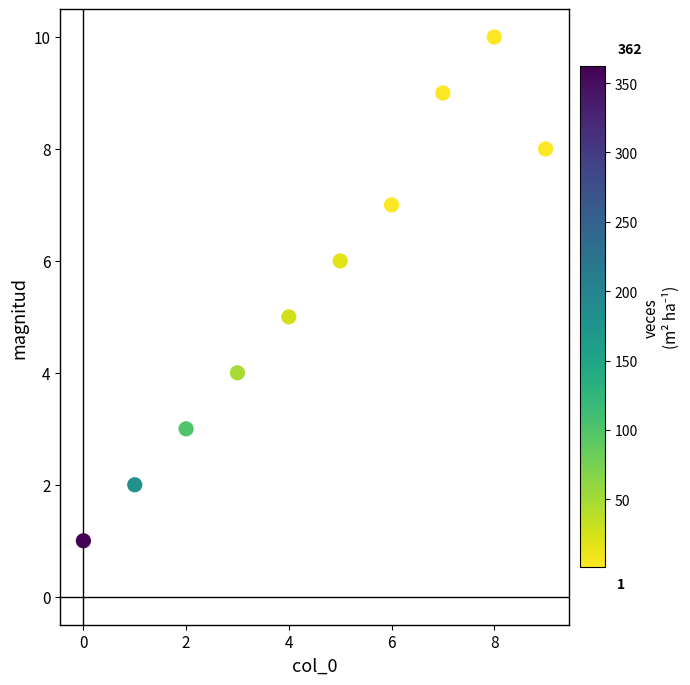

What is the range of Y values (max minus min)?

9